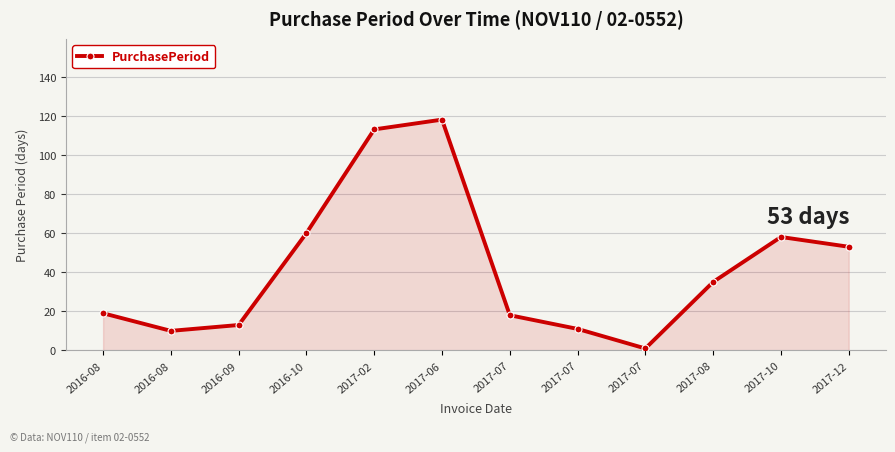

List the labels in order of value, smallest first.

2017-07, 2016-08, 2017-07, 2016-09, 2017-07, 2016-08, 2017-08, 2017-12, 2017-10, 2016-10, 2017-02, 2017-06